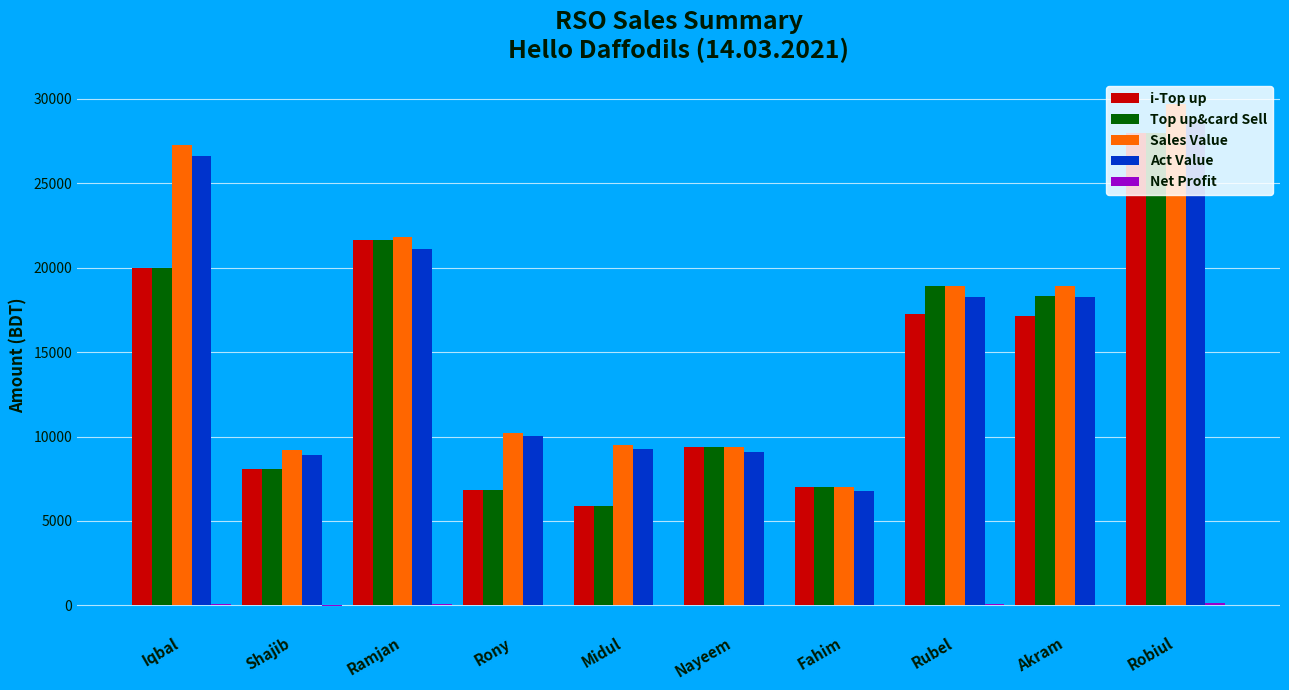

Between Iqbal and Shajib, which series saw the biggest shift?

Sales Value